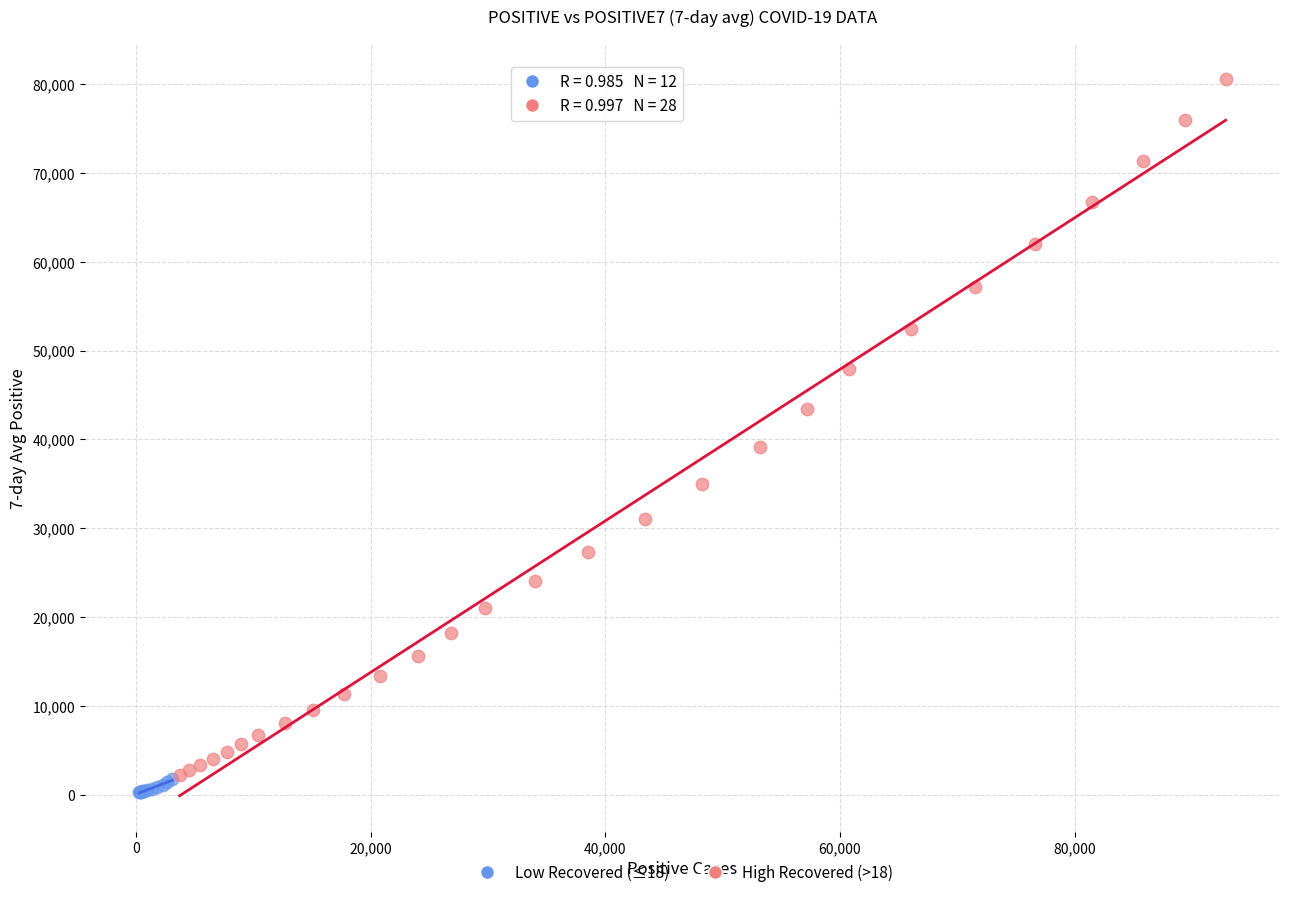

Which series contains the highest Y value?

High Recovered (>18)